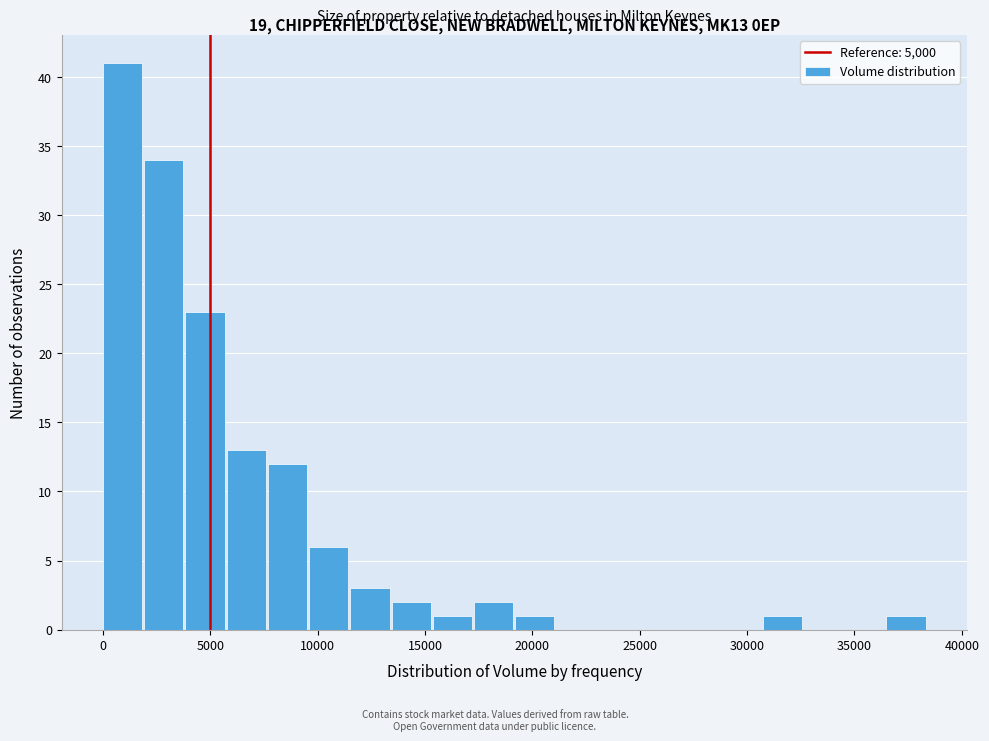

Around what value on the x-axis is the tallest bar? Give the approximate position of its centre, as read against the axis.

1000